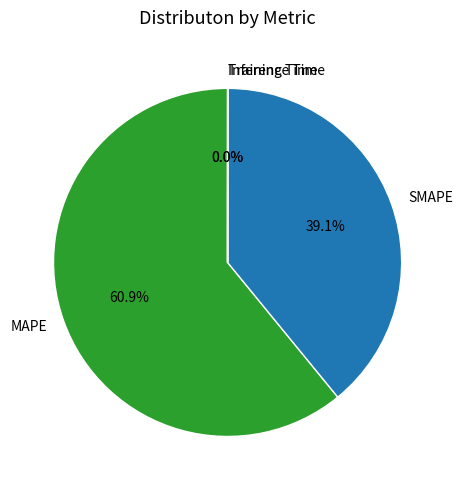

Combined, do MAPE and SMAPE account for over 50%?

Yes